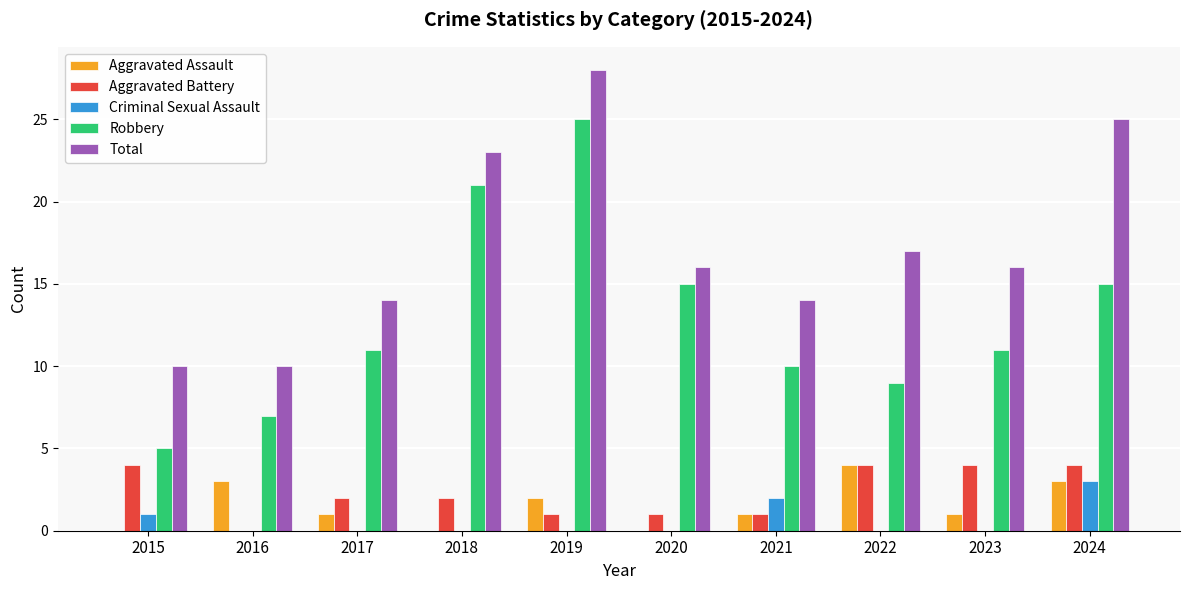

The value of Robbery at 2019 is 42. True or false?

False